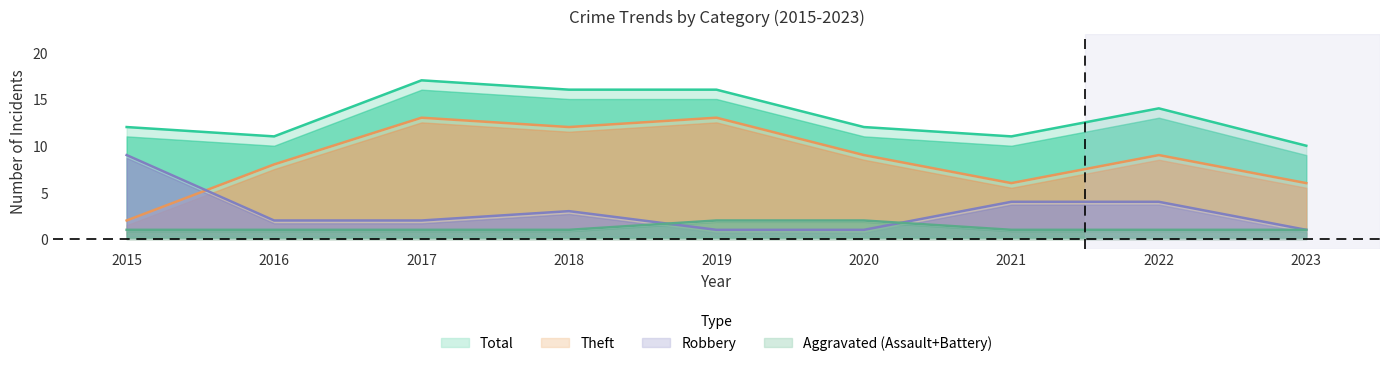

Does the chart display data point markers on the line(s)?

No